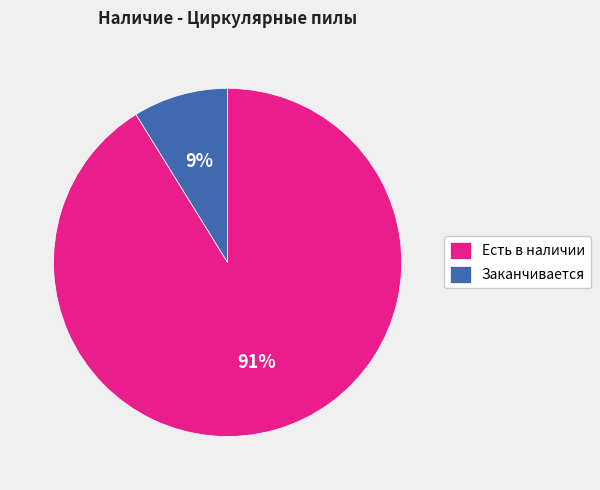

Which slice is the largest?

Есть в наличии